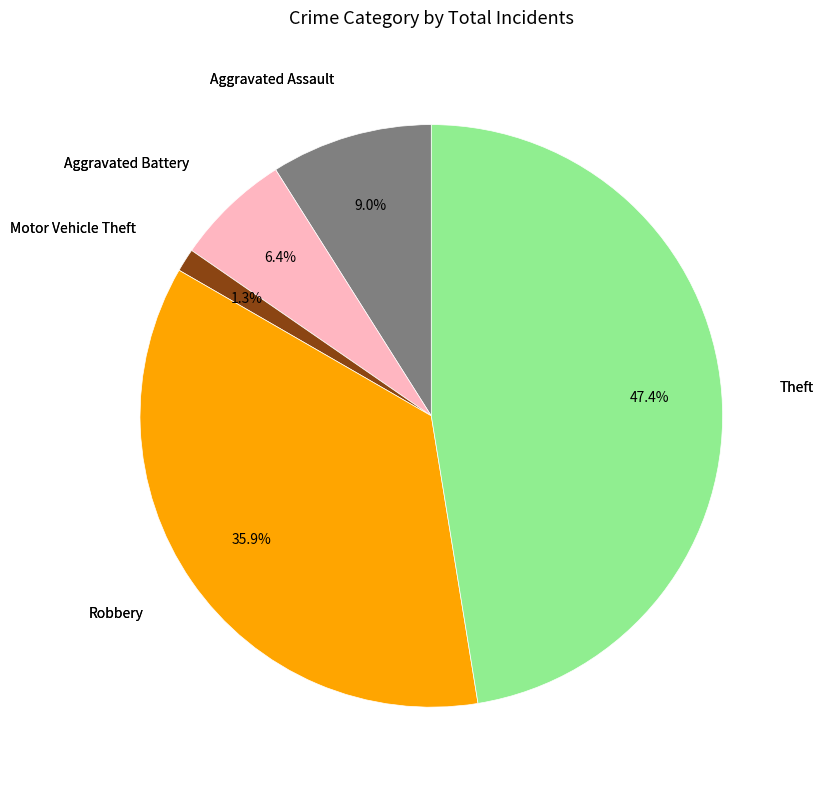

Is there any slice that represents more than half of the pie?

No